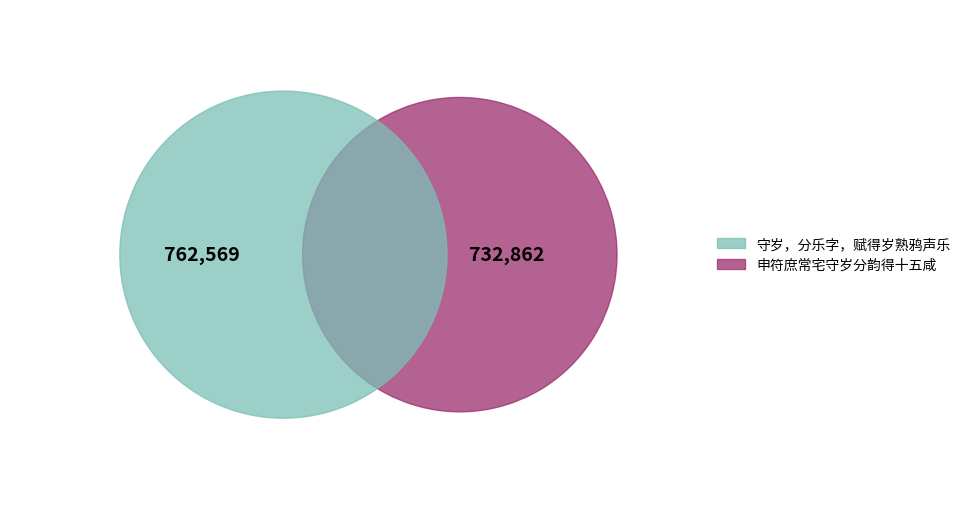

What percentage is the 申符庶常宅守岁分韵得十五咸 slice, to the nearest percent?

49%